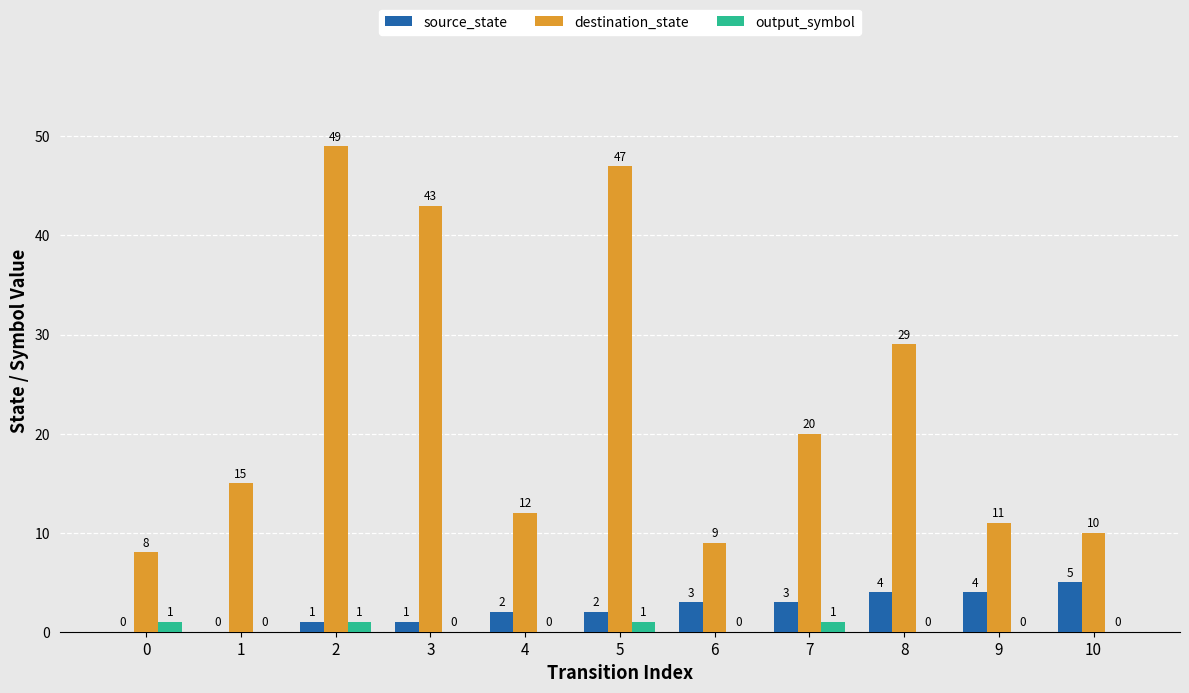

Which series has the largest total across all categories?

destination_state